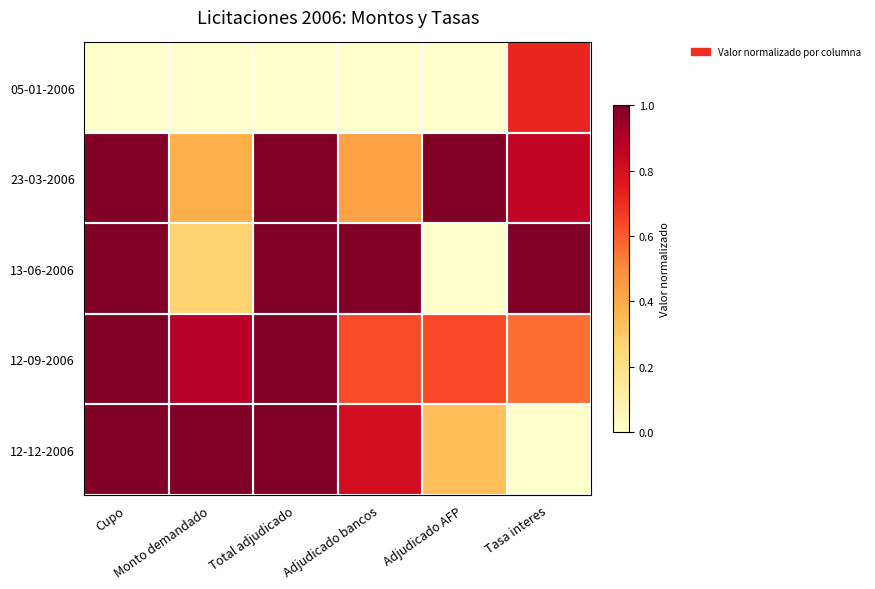

Reading right to left, extract all data points from this chart.

05-01-2006: Tasa interes=0.7	Adjudicado AFP=0.0	Adjudicado bancos=0.0	Total adjudicado=0.0	Monto demandado=0.0	Cupo=0.0
23-03-2006: Tasa interes=0.8	Adjudicado AFP=1.0	Adjudicado bancos=0.4	Total adjudicado=1.0	Monto demandado=0.4	Cupo=1.0
13-06-2006: Tasa interes=1.0	Adjudicado AFP=0.0	Adjudicado bancos=1.0	Total adjudicado=1.0	Monto demandado=0.3	Cupo=1.0
12-09-2006: Tasa interes=0.6	Adjudicado AFP=0.6	Adjudicado bancos=0.6	Total adjudicado=1.0	Monto demandado=0.9	Cupo=1.0
12-12-2006: Tasa interes=0.0	Adjudicado AFP=0.3	Adjudicado bancos=0.8	Total adjudicado=1.0	Monto demandado=1.0	Cupo=1.0